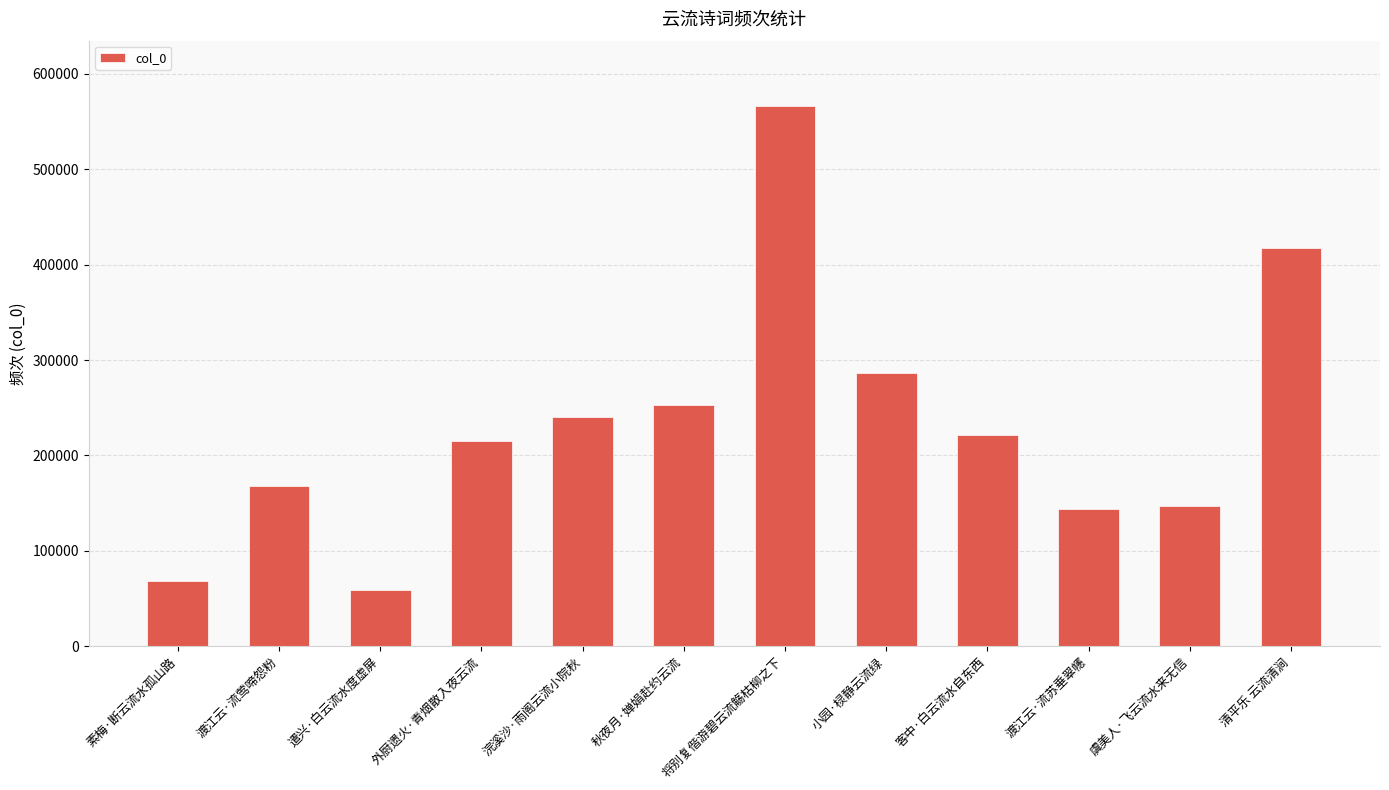

Approximately how many times larger is the value at 秋夜月·婵娟赴约云流 compared to 清平乐 云流清涧?

0.6